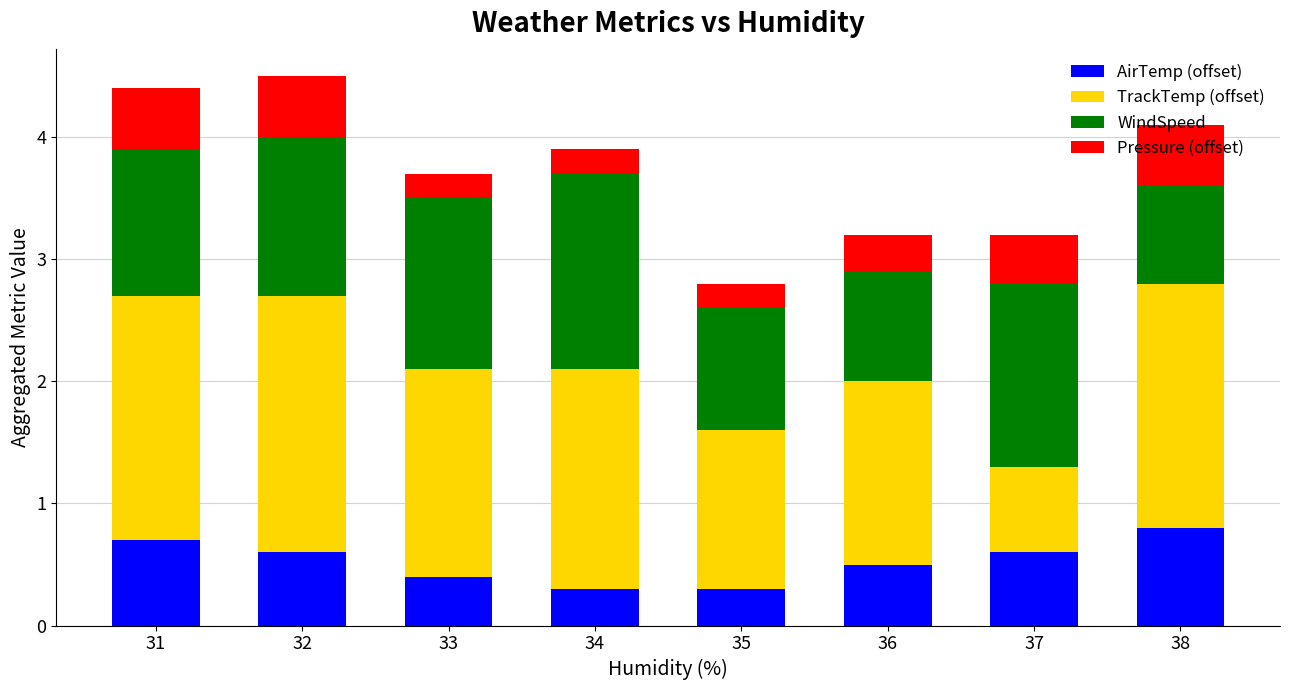

Are the bars horizontal?

No